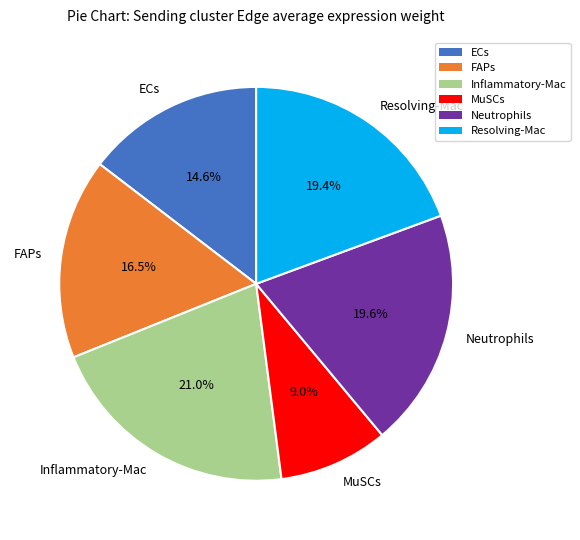

How much of the chart is everything except Neutrophils?

80.4%